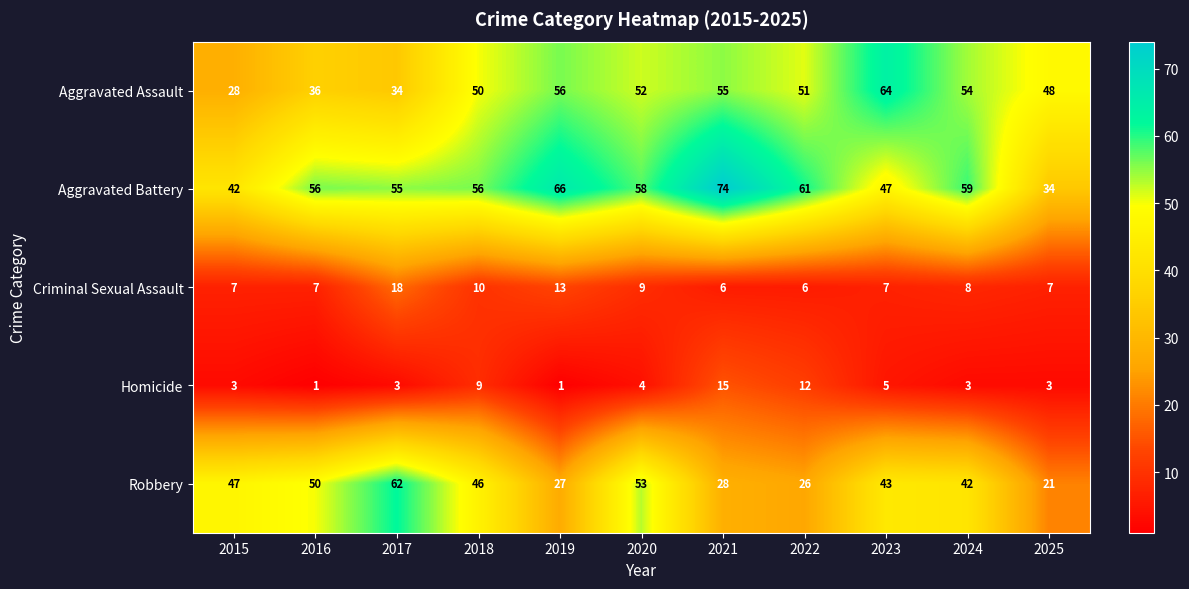

What is the smallest value displayed?

1